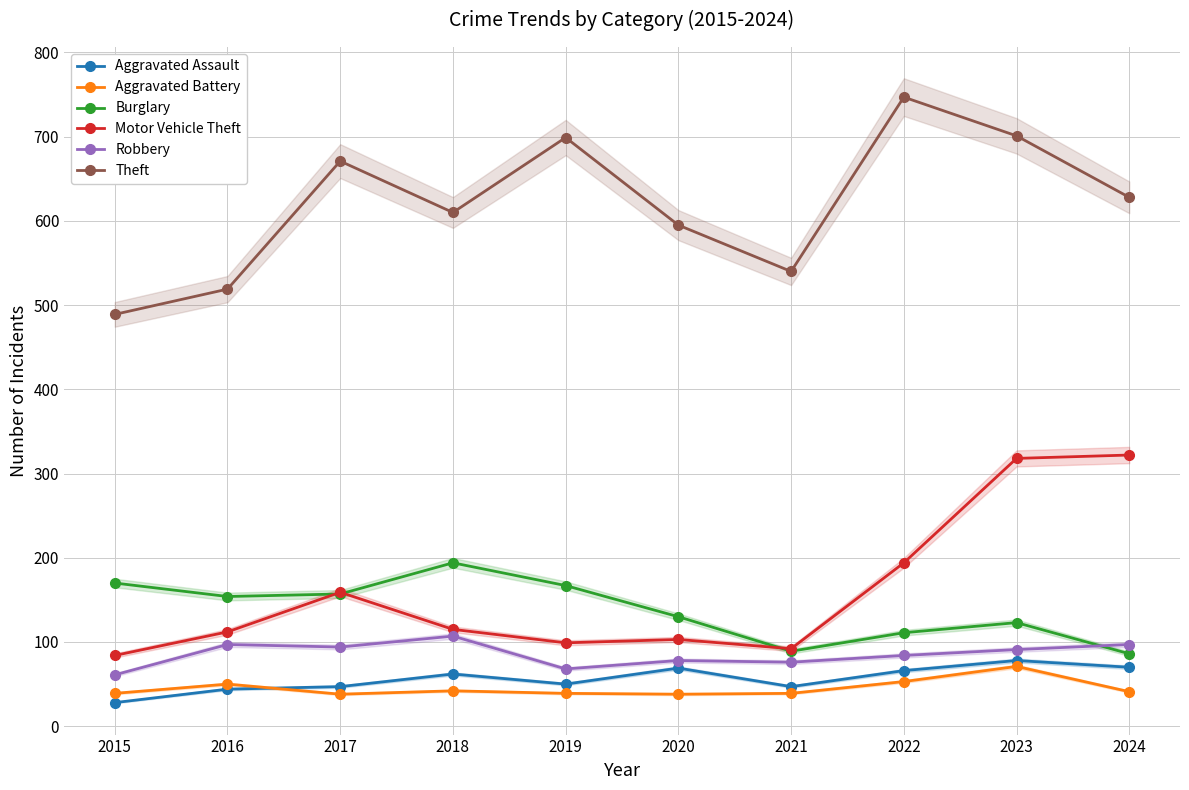

At which label does Aggravated Assault reach its minimum?

2015